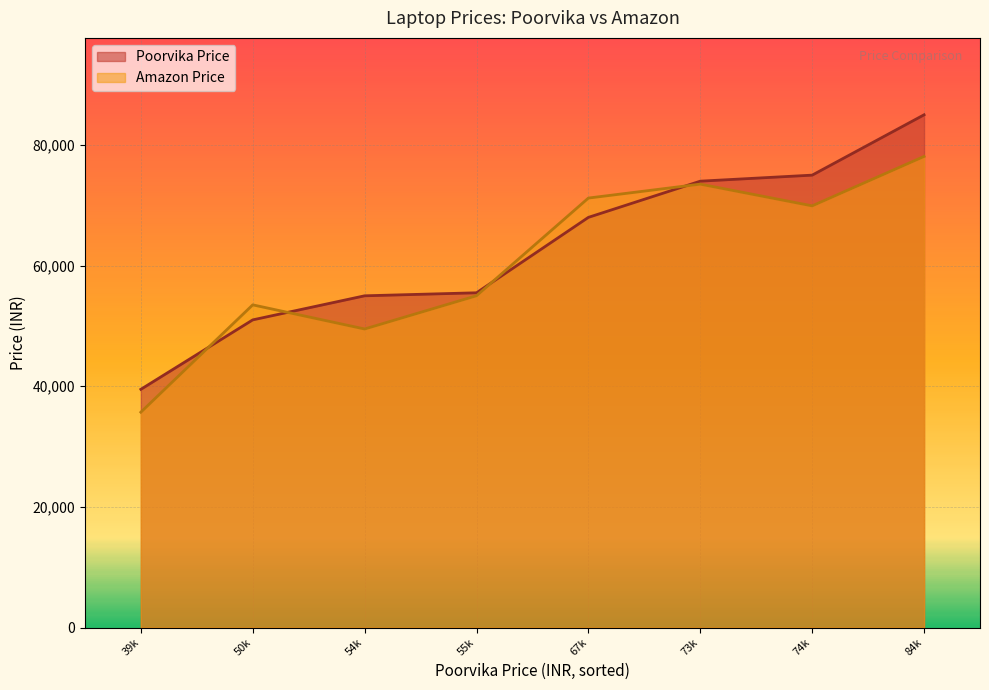

What is the value of the Poorvika Price point at the 1st from the left?

39490